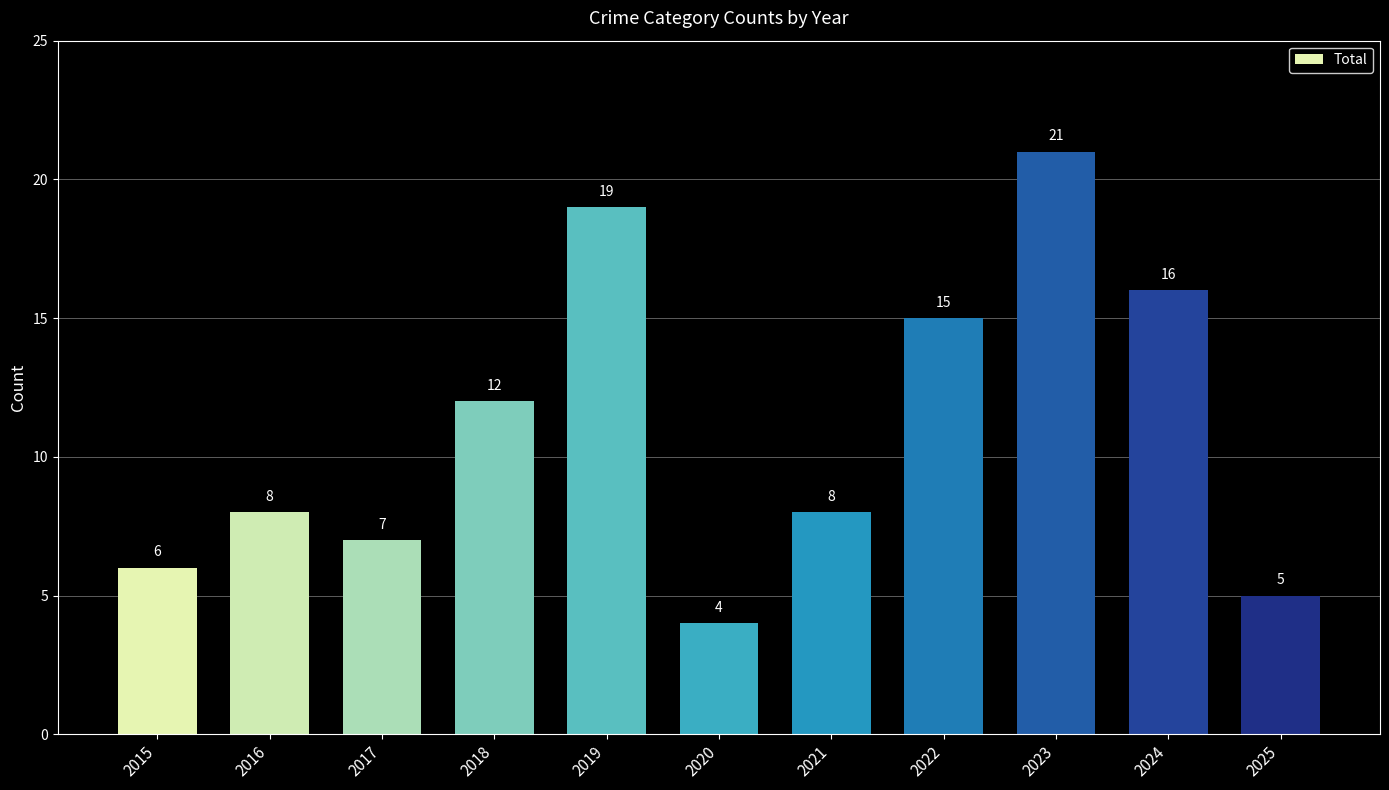

What is the value of the 4th bar from the left?

12